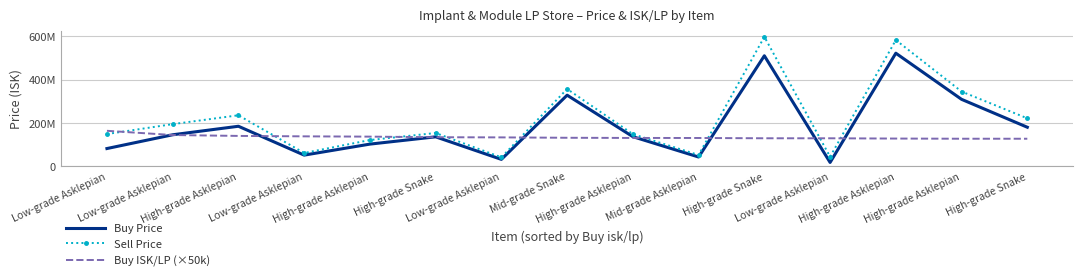

What are all the series names shown in the legend?

Buy Price, Sell Price, Buy ISK/LP (×50k)